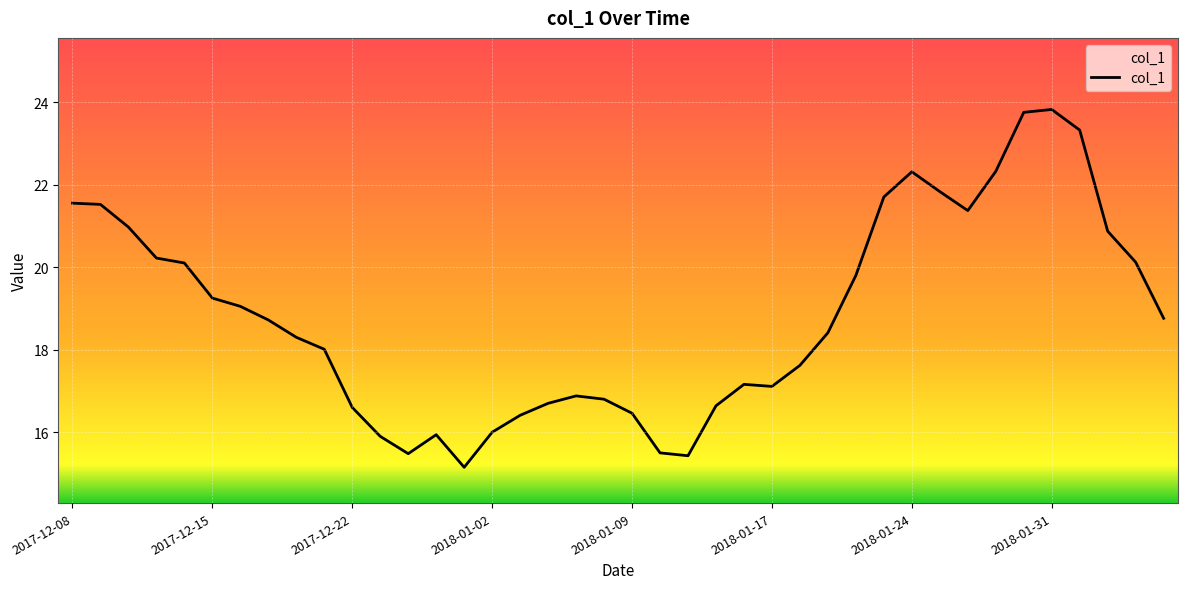

What is the greatest value displayed?

23.8